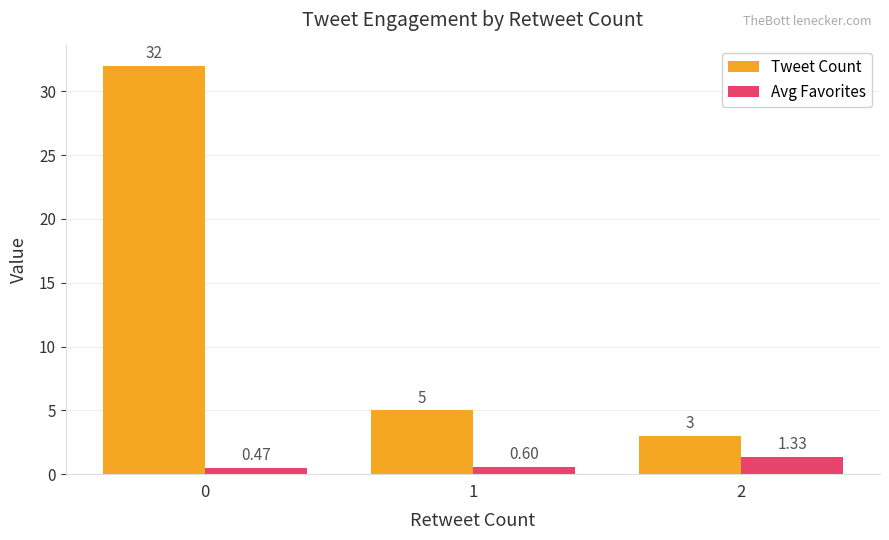

What is the greatest value displayed?

32.0